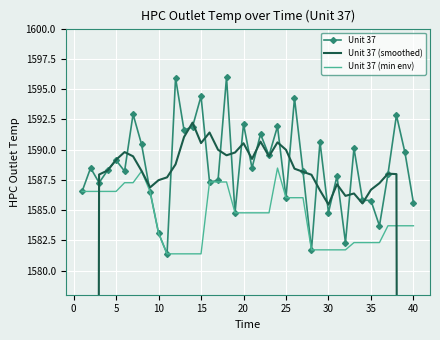

How many intersections are there between Unit 37 and Unit 37 (smoothed)?

24